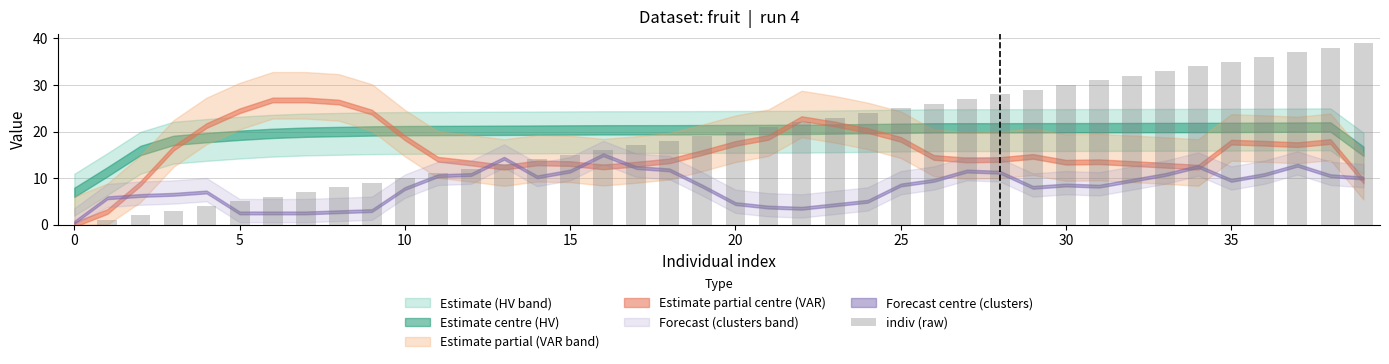

What is the sum of all values?

780